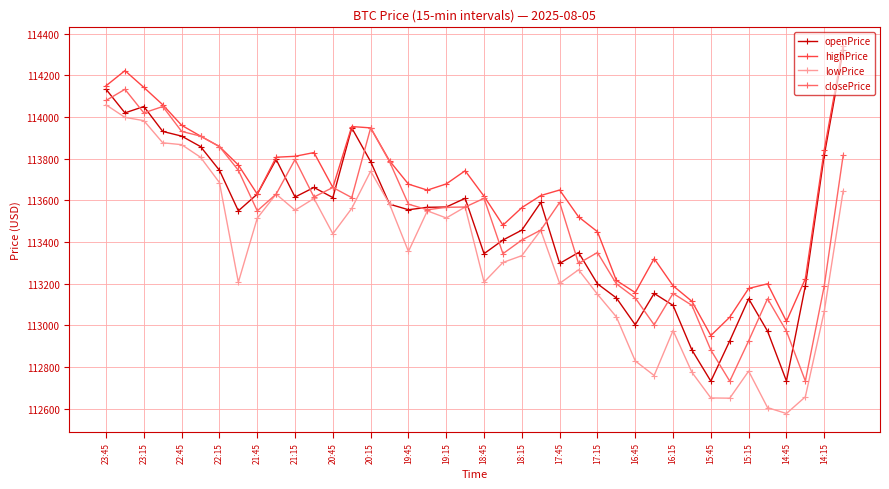

How many series are shown in this chart?

4